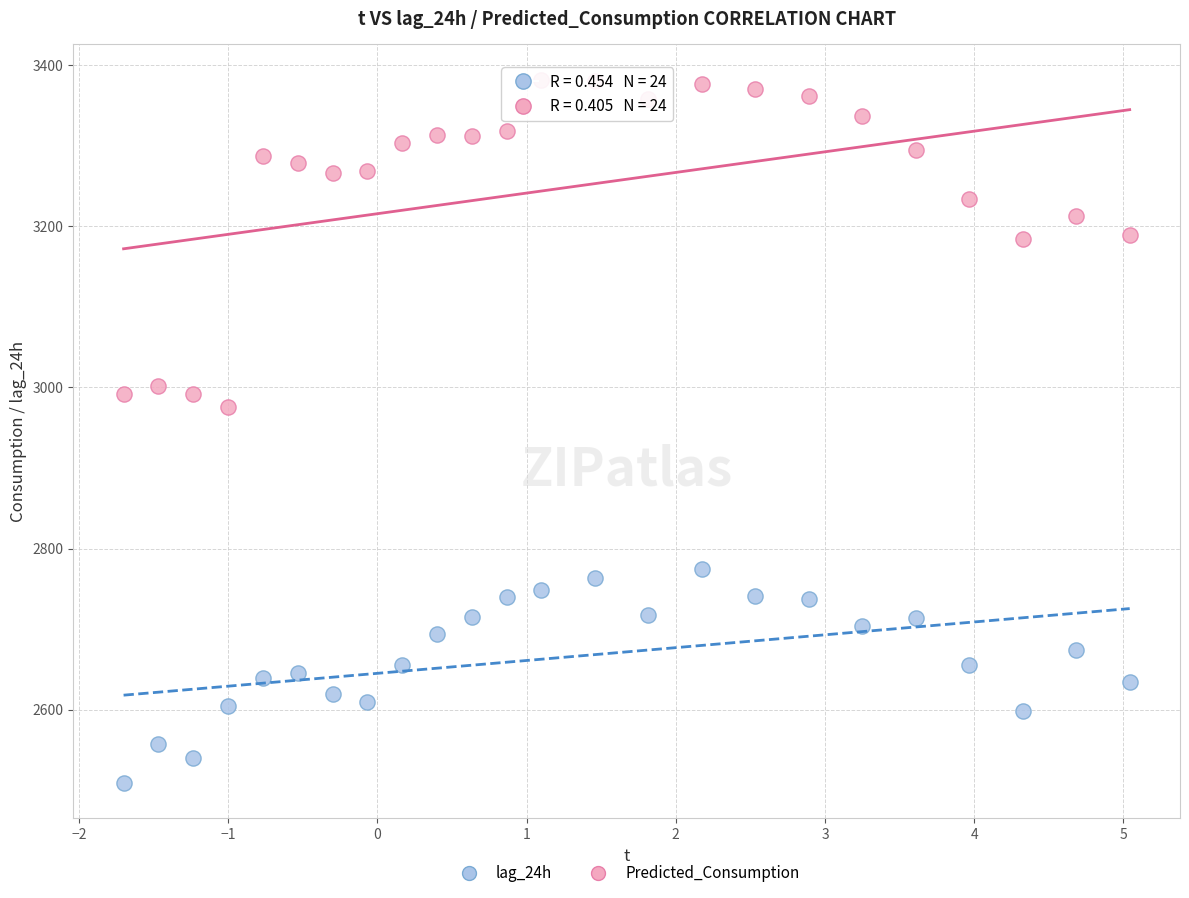

Which series contains the highest Y value?

Predicted_Consumption